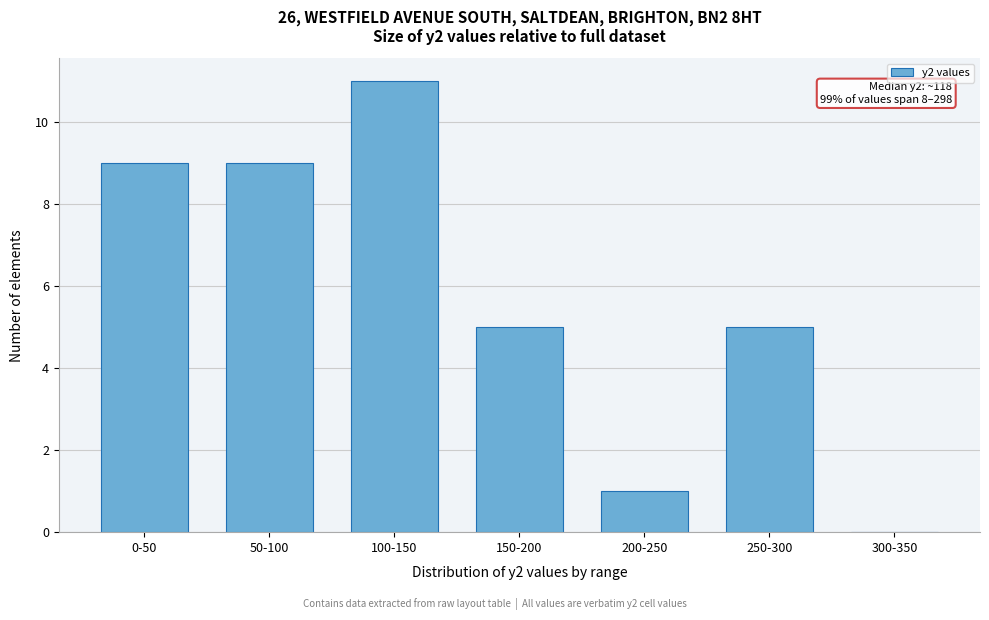

Reading right to left, what are all the values shown in this chart?

300-350=0	250-300=5	200-250=1	150-200=5	100-150=11	50-100=9	0-50=9